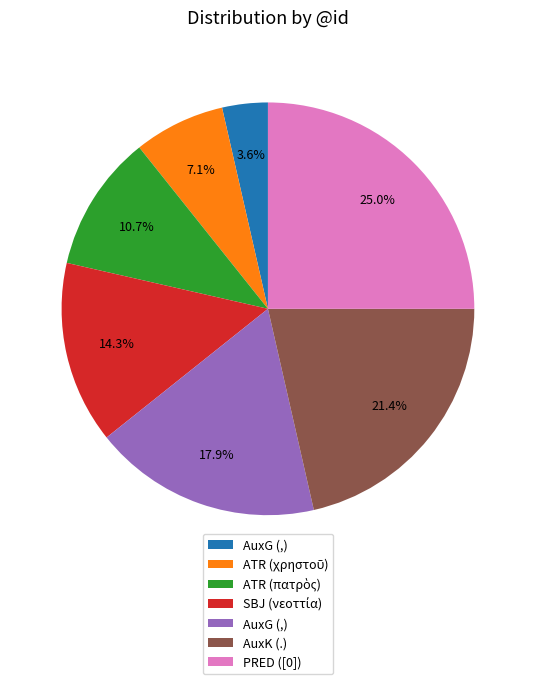

Does any single category account for the majority?

No